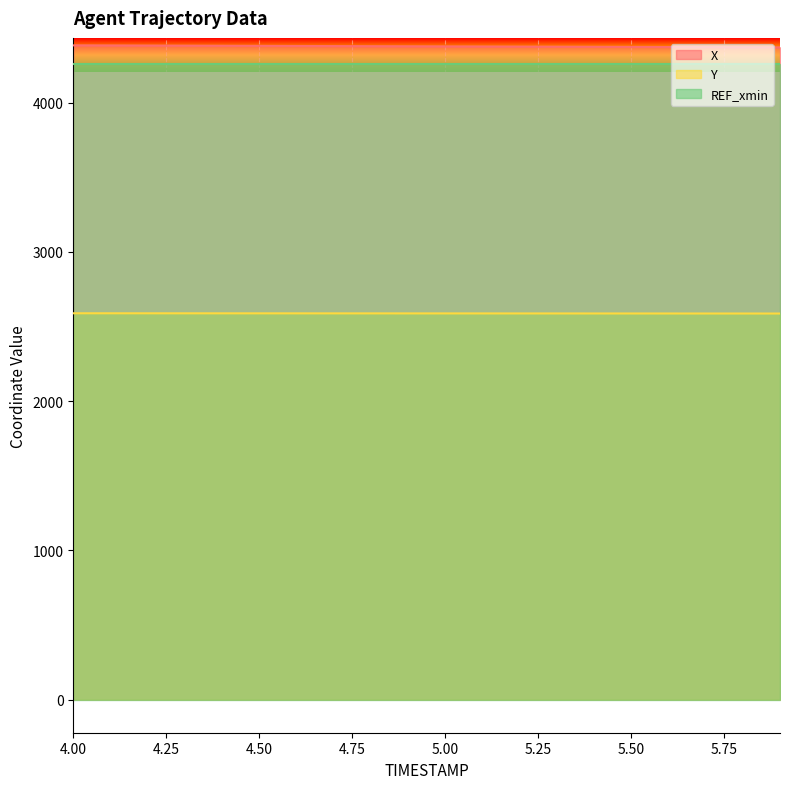

What is the minimum value for Y?

2586.7